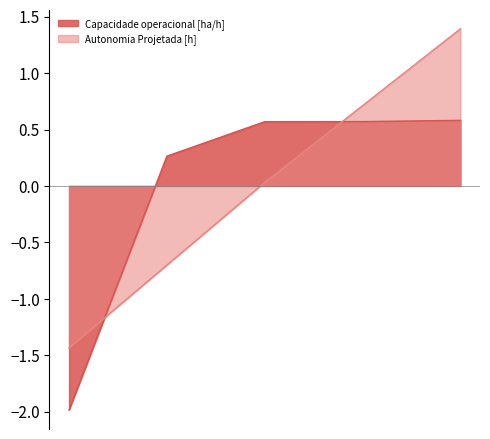

Which series has the largest range (max minus min)?

Autonomia Projetada [h]